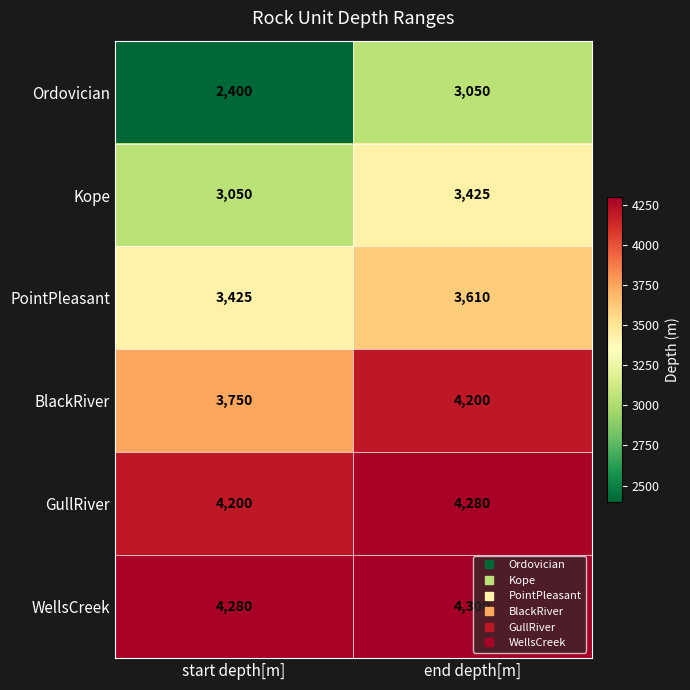

Rank the series at end depth[m] from lowest to highest value.

Ordovician, Kope, PointPleasant, BlackRiver, GullRiver, WellsCreek